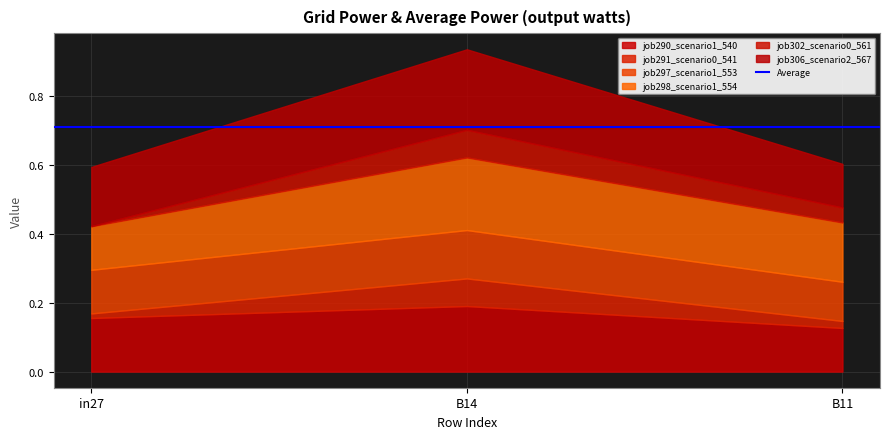

Which series changed the most between in27 and B11?

job298_scenario1_554